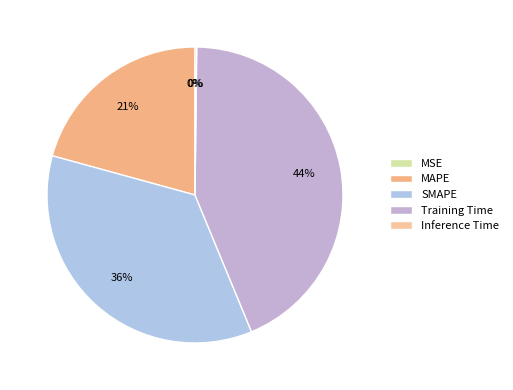

Combined, what portion of the pie is Inference Time and Training Time?

43.8%